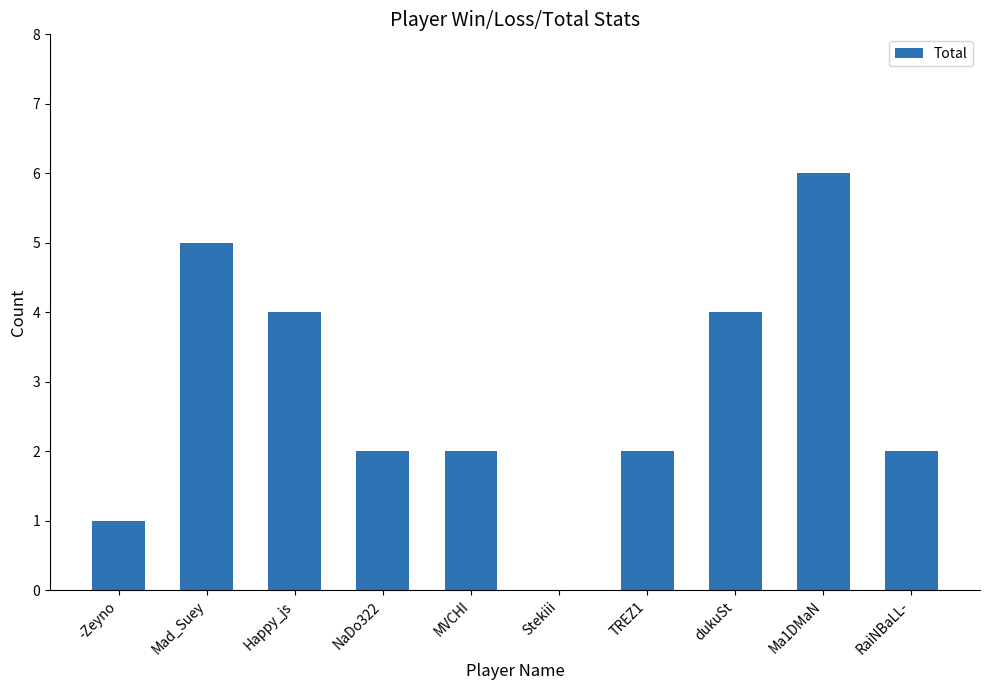

What is the greatest value displayed?

6